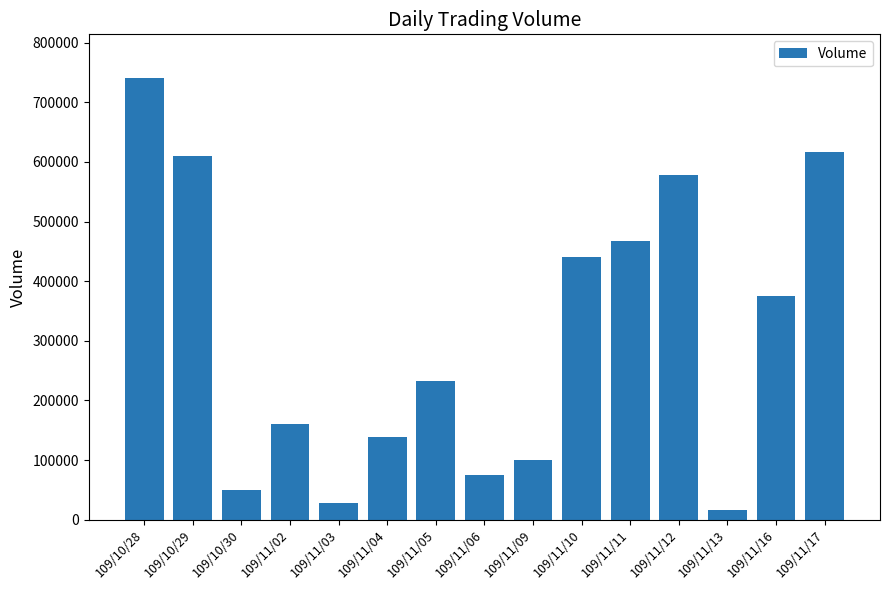

Does the chart contain stacked bars?

No